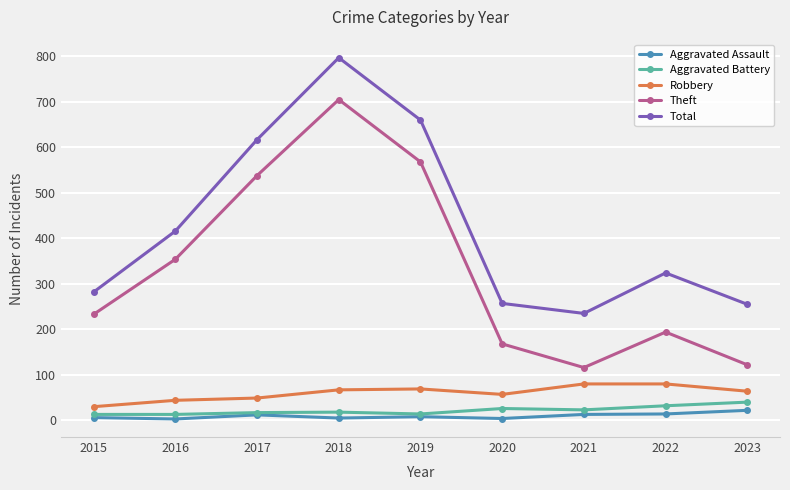

How many data points does each series have?

9